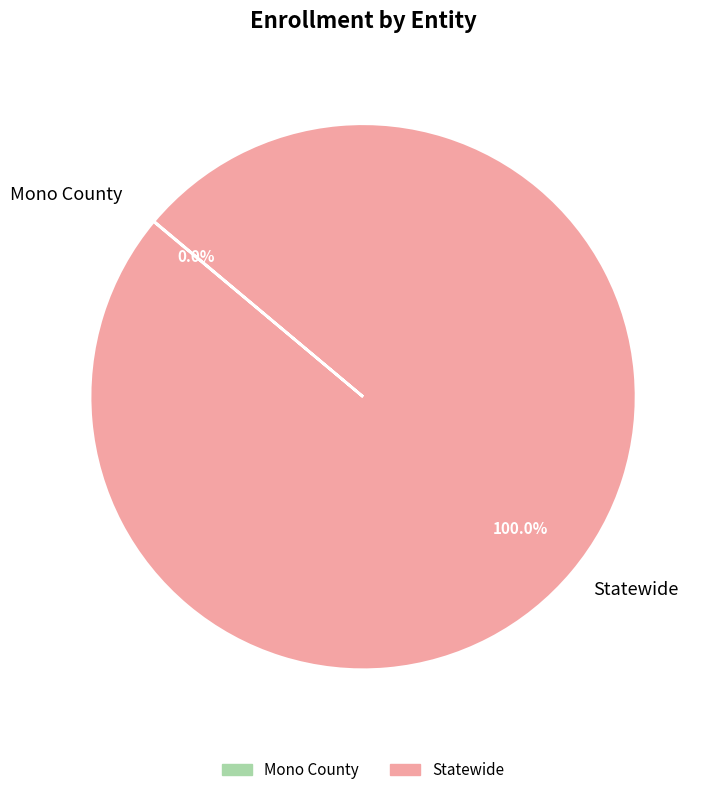

Is there a majority slice in this chart?

Yes